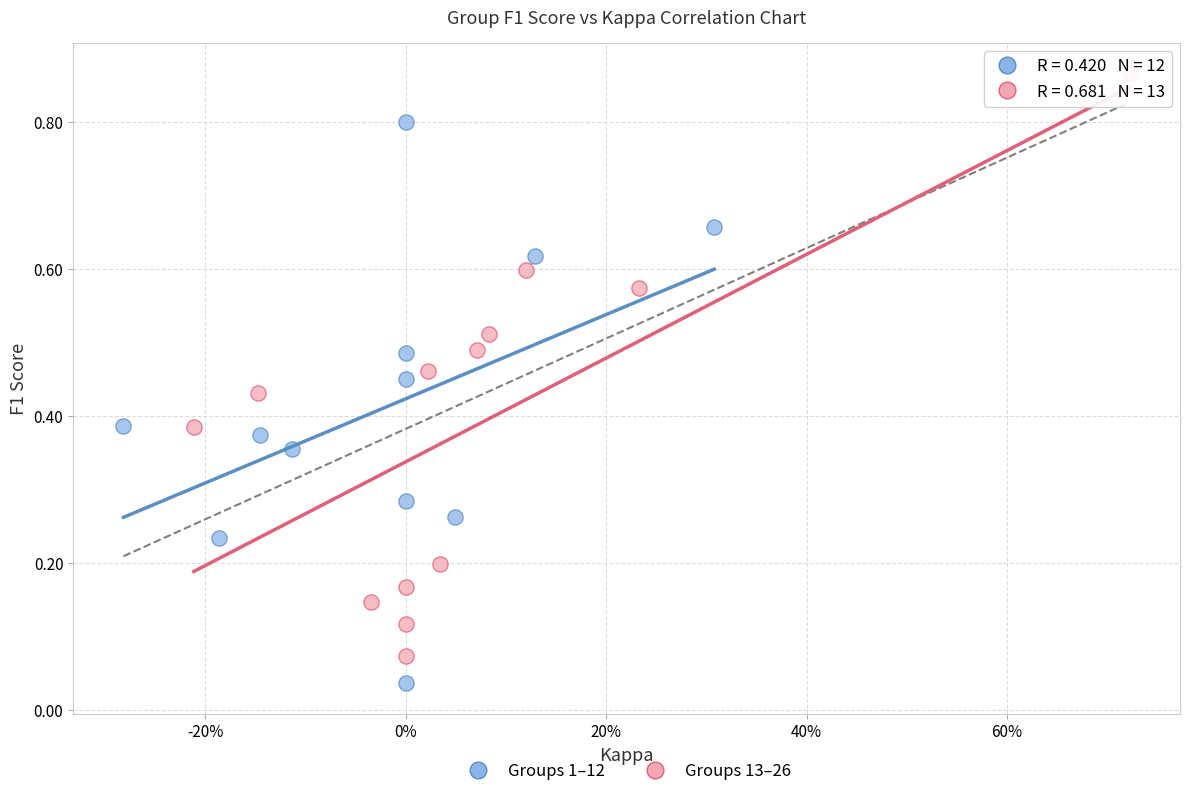

What are all the series names shown in the legend?

Groups 1–12, Groups 13–26